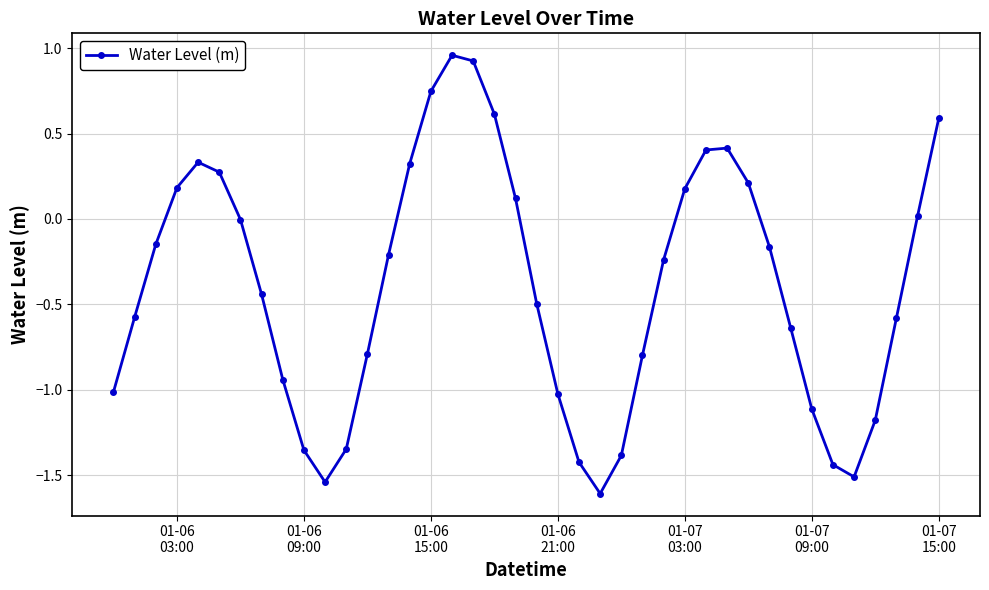

What is the smallest value displayed?

-1.6